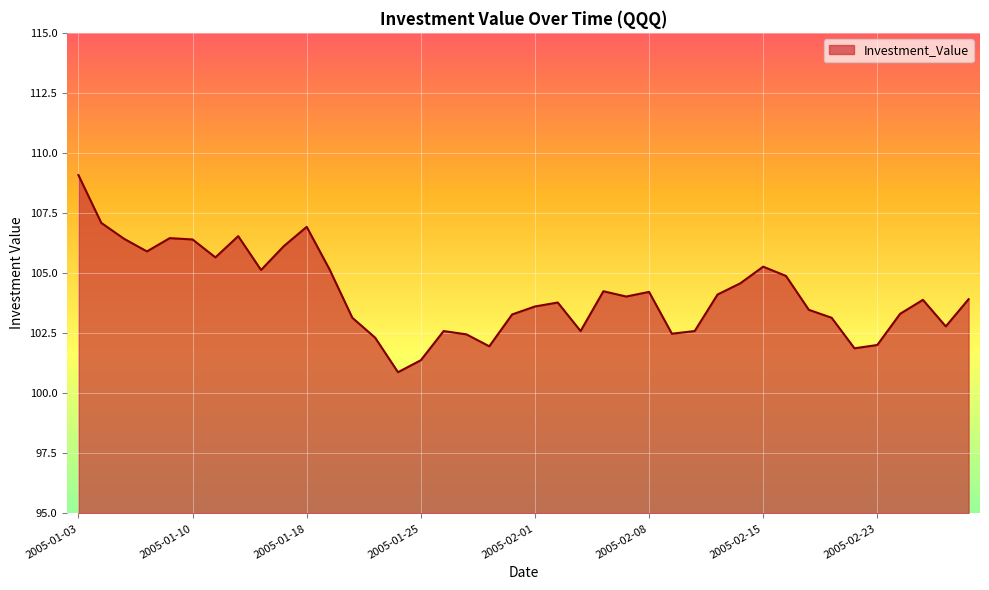

What is the maximum value shown in the chart?

109.1